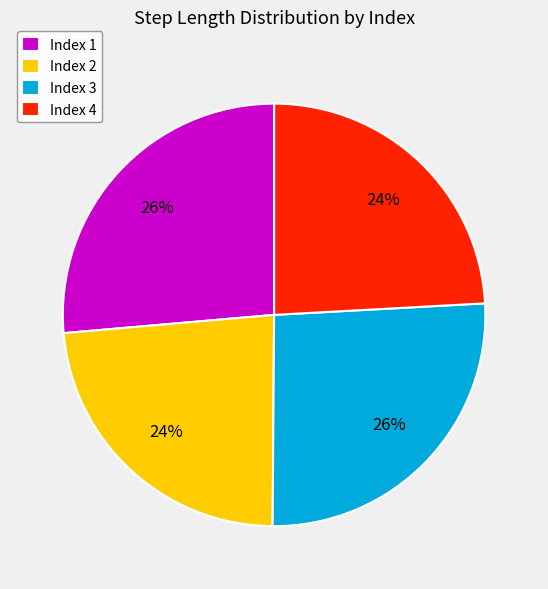

To the nearest percent, what portion does Index 3 represent?

26%